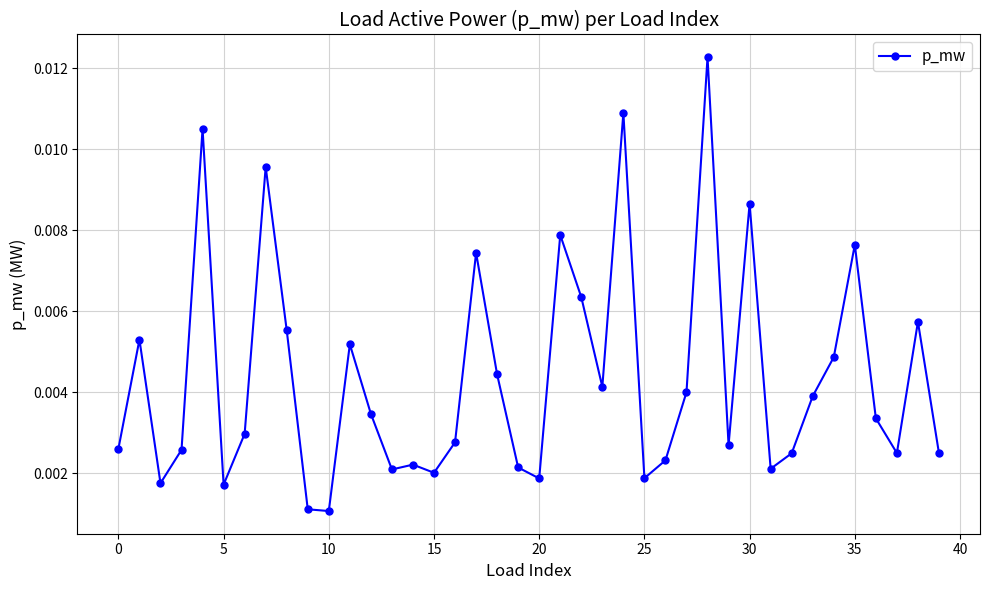

True or false: there are more than 2 points higher than both neighbors.

True